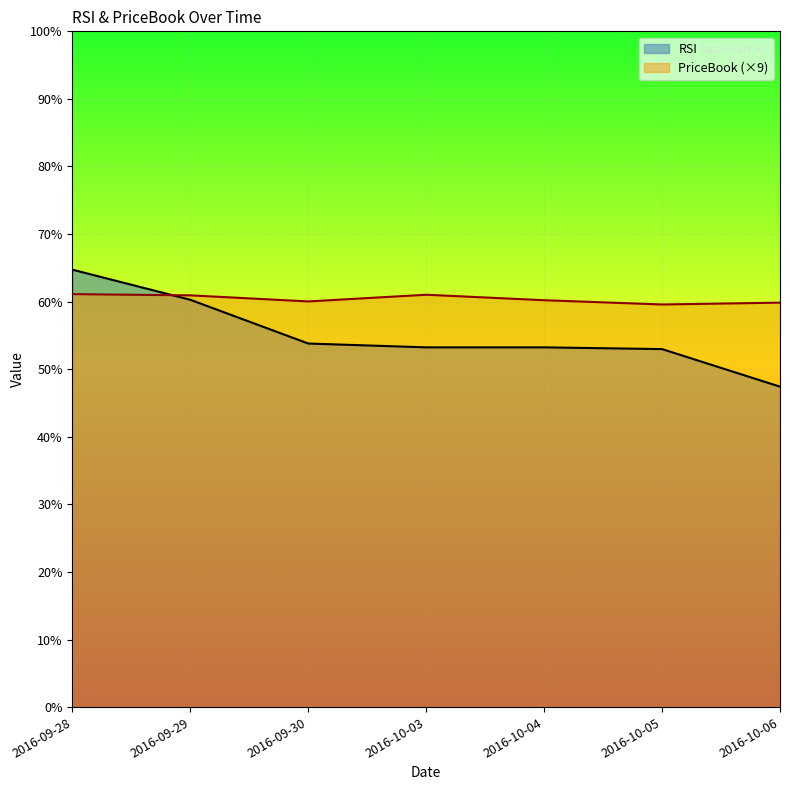

At which category does PriceBook reach its first local peak?

2016-10-03